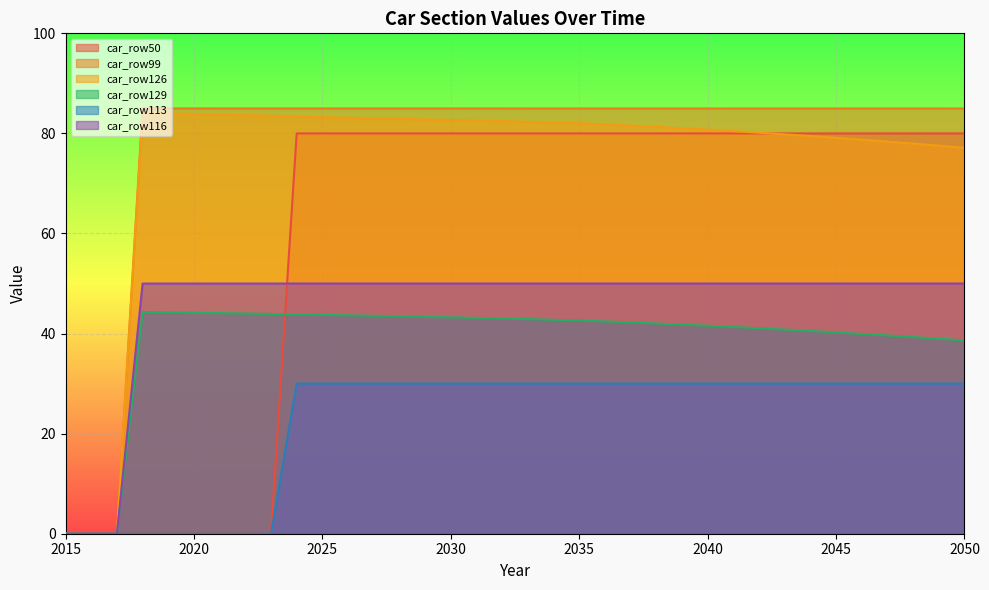

What is the maximum value shown in the chart?

85.0